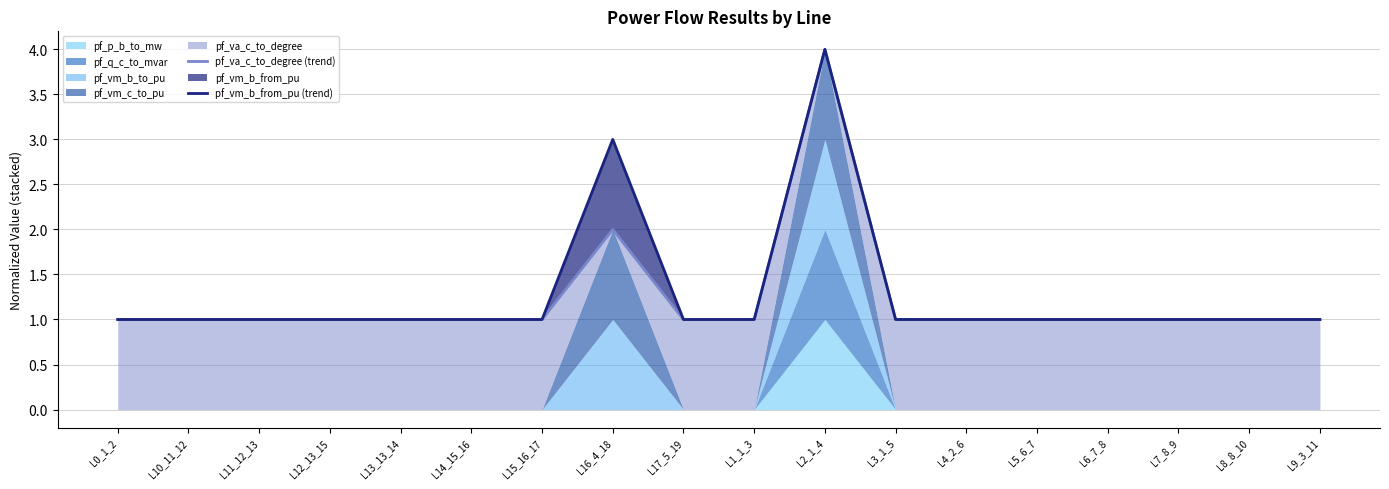

At how many categories does at least one series exceed 3?

1